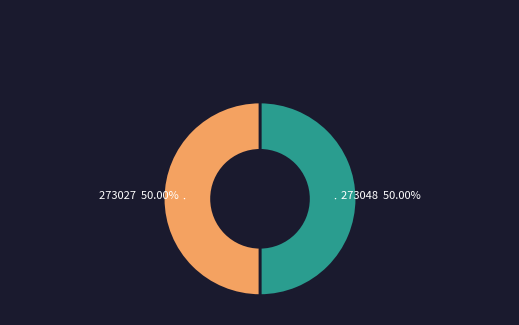

Combined, do 273048 and 273027 account for over 50%?

Yes